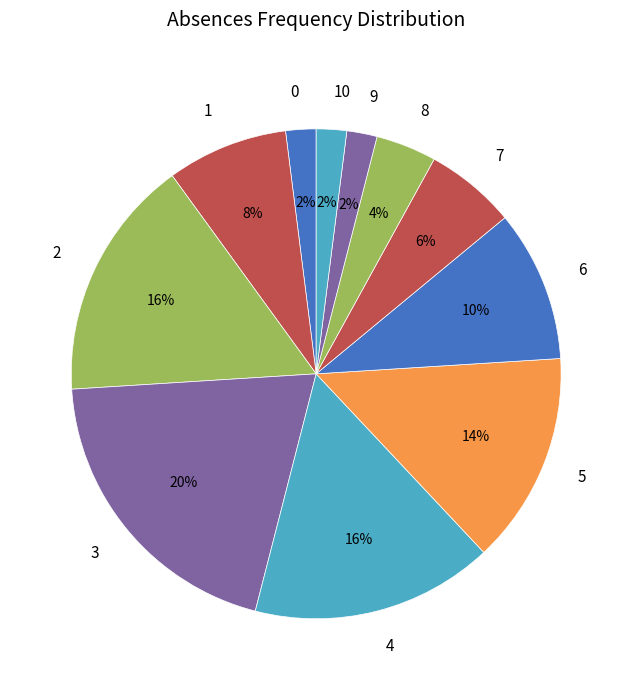

Is 8 the majority of the pie?

No